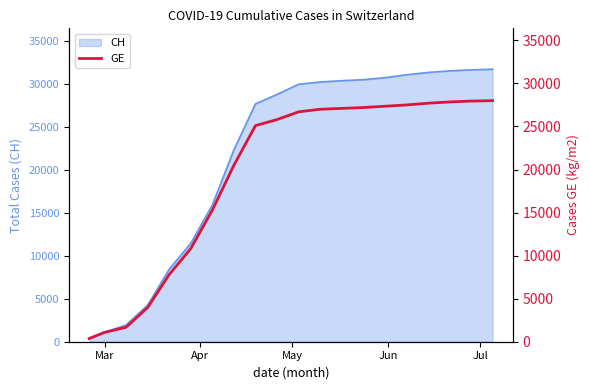

What is the maximum value for CH?

31738